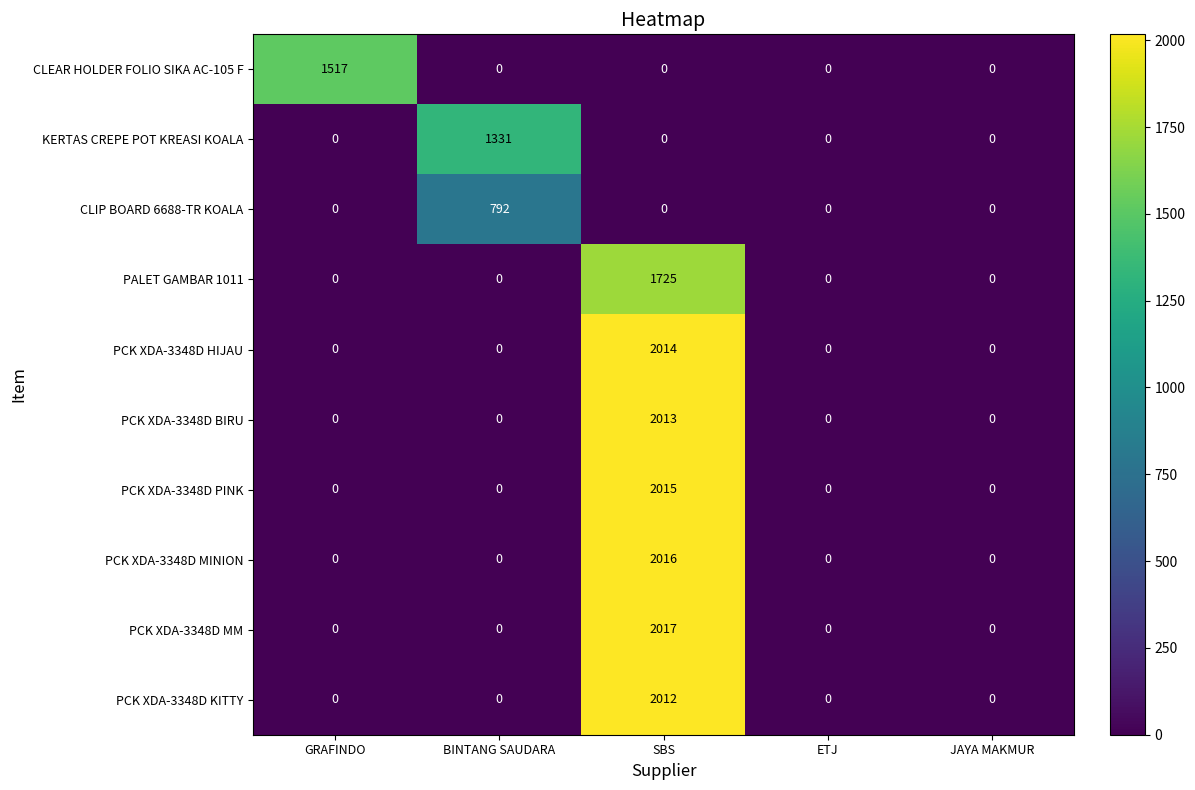

At which label does PCK XDA-3348D PINK reach its peak?

SBS